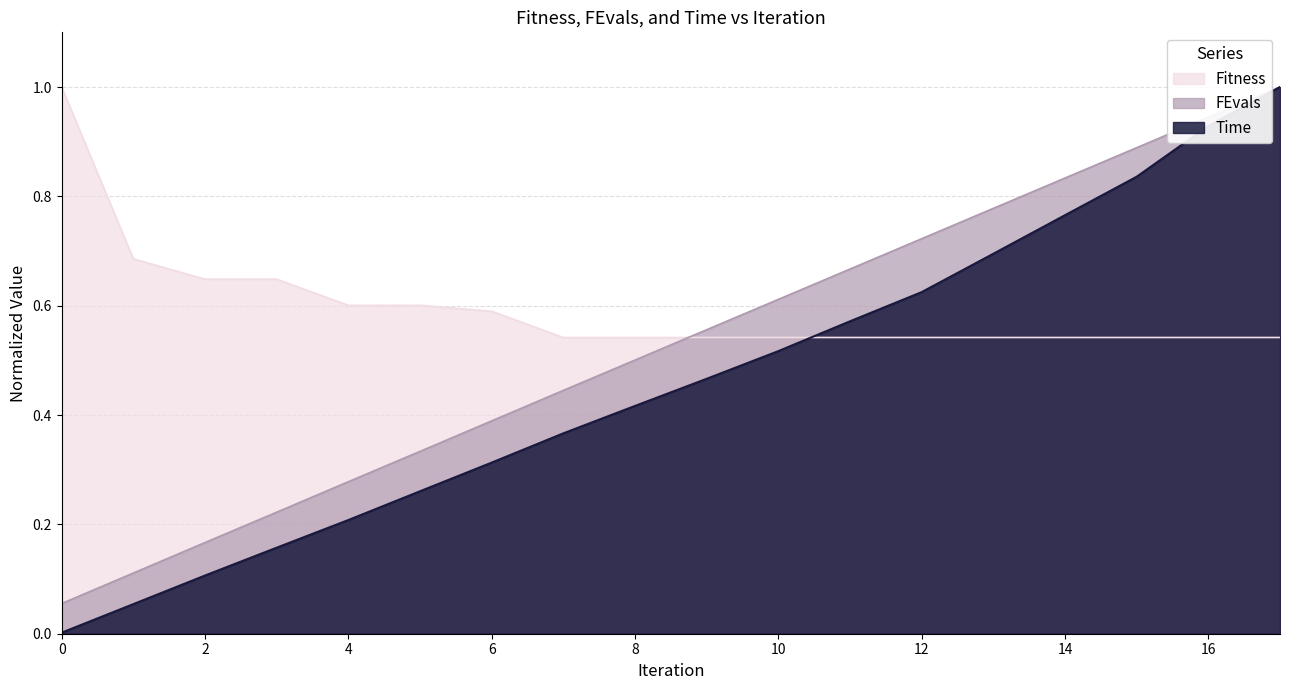

Which series ends up on top after the final intersection of Fitness and Time?

Time